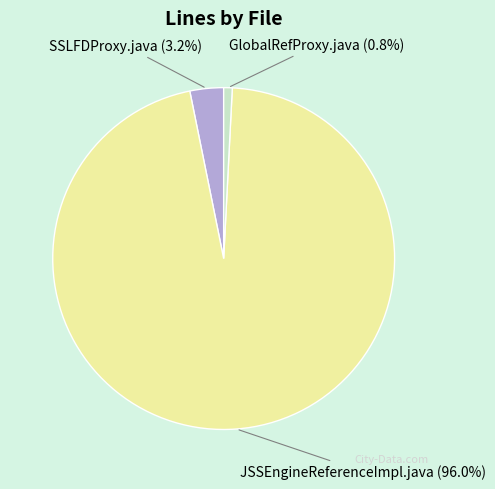

Rank the categories by value from lowest to highest.

GlobalRefProxy.java, SSLFDProxy.java, JSSEngineReferenceImpl.java